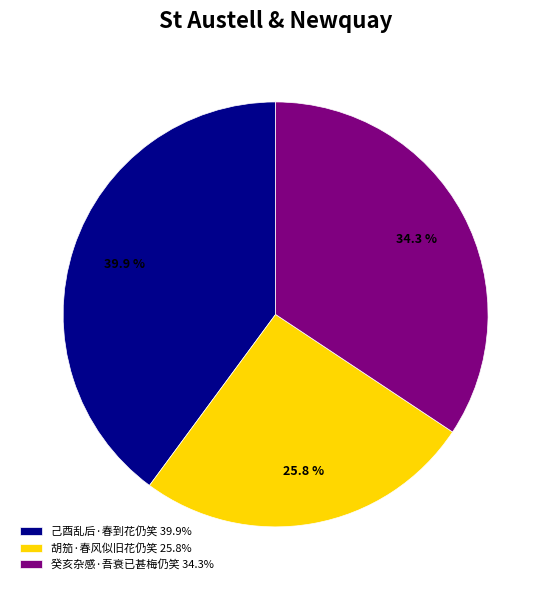

To the nearest percent, what percentage of the pie is 己酉乱后·春到花仍笑?

40%